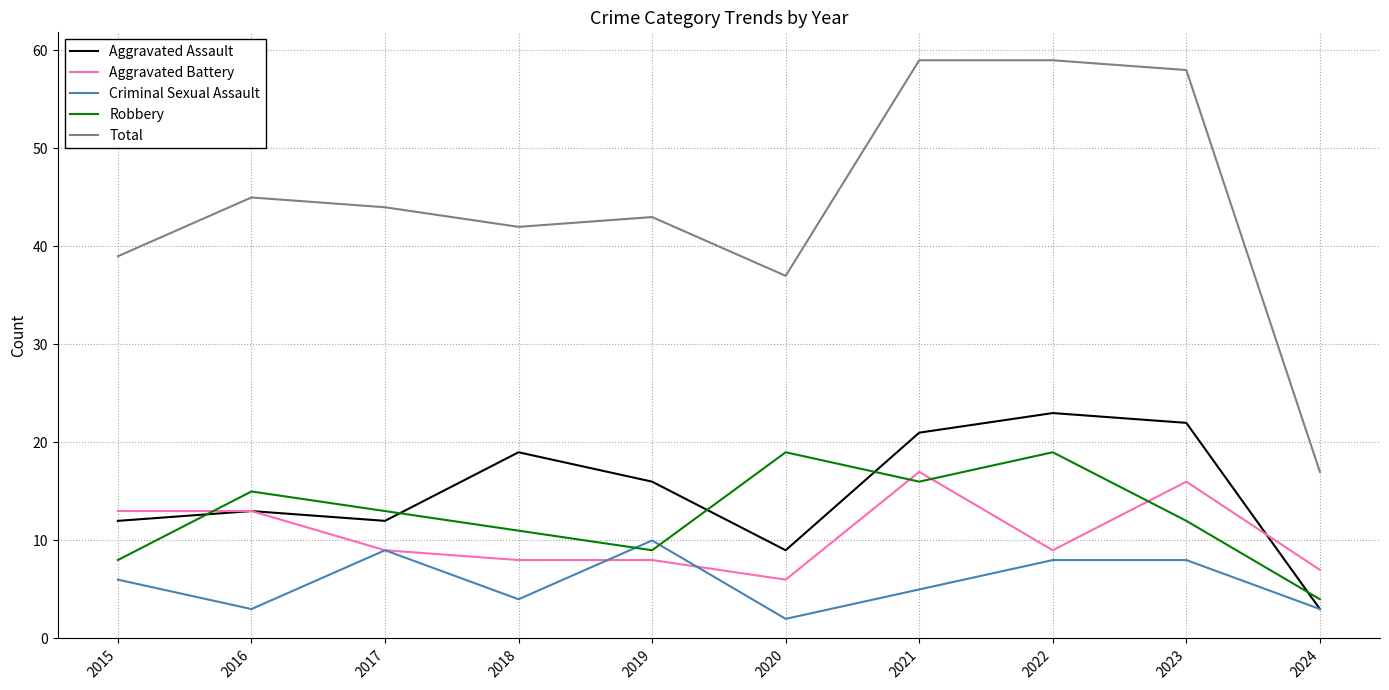

Is it true that Aggravated Battery equals 13 at 2016?

True